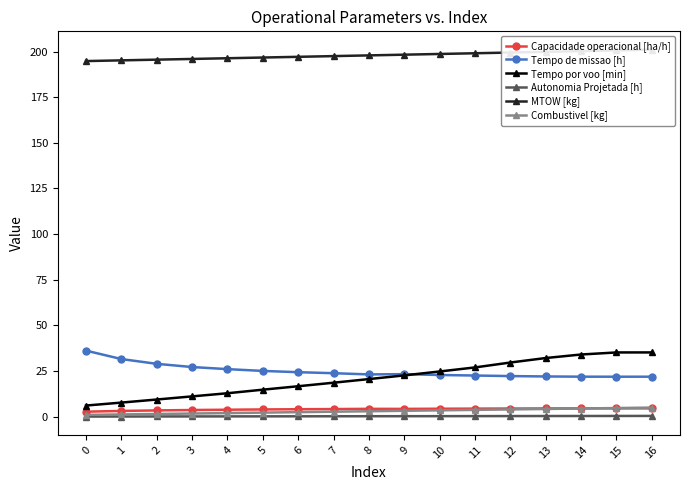

At which label is Tempo de missao [h] closest to 29?

2